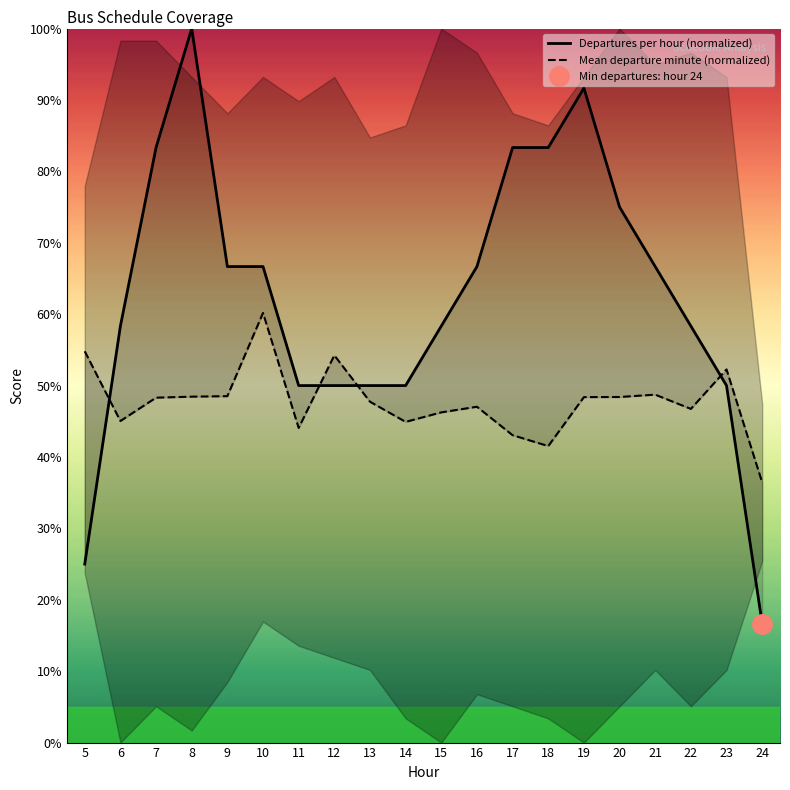

Which series ends up on top after the final intersection of Departures per hour (normalized) and Mean departure minute (normalized)?

Mean departure minute (normalized)